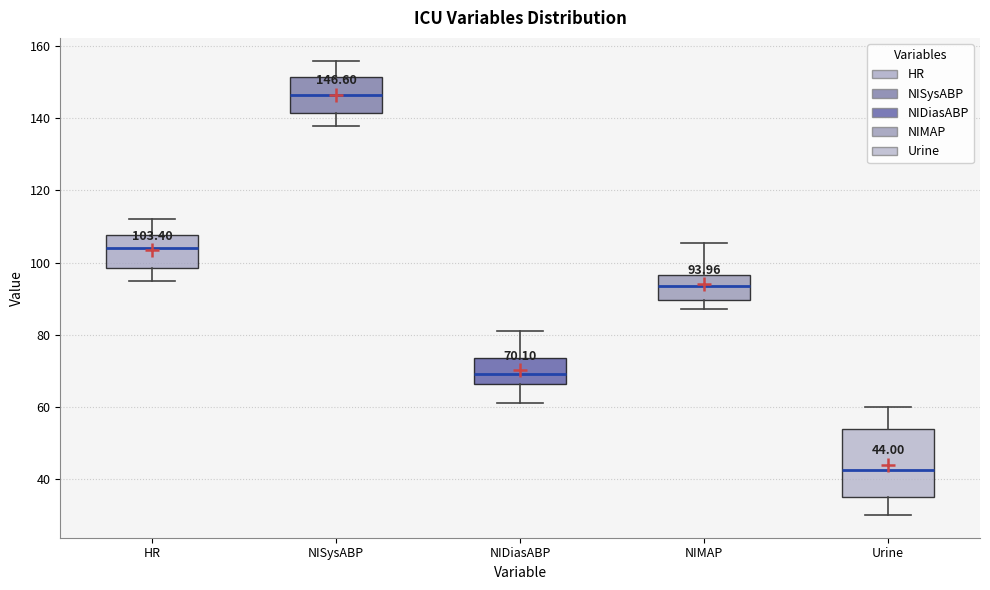

Which box's median line is the lowest?

Urine